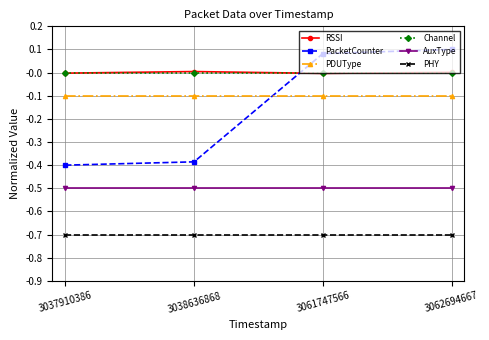

The value of PDUType at 3061747566 is -0.2. True or false?

False